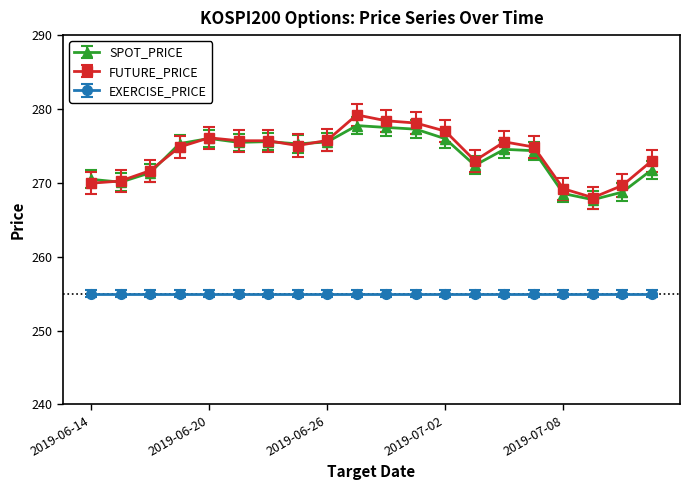

What is the highest value of the SPOT_PRICE series?

277.8